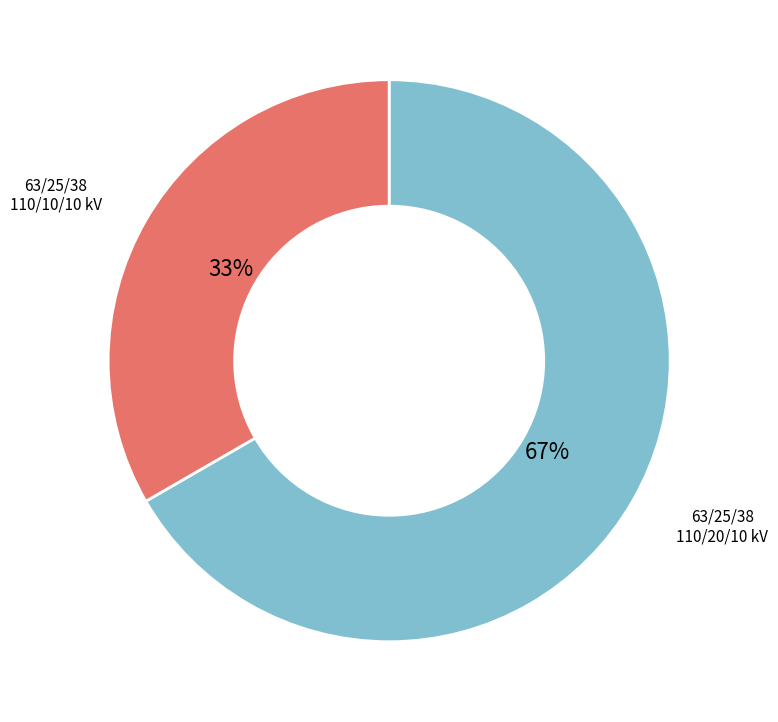

Is there any slice that represents more than half of the pie?

Yes